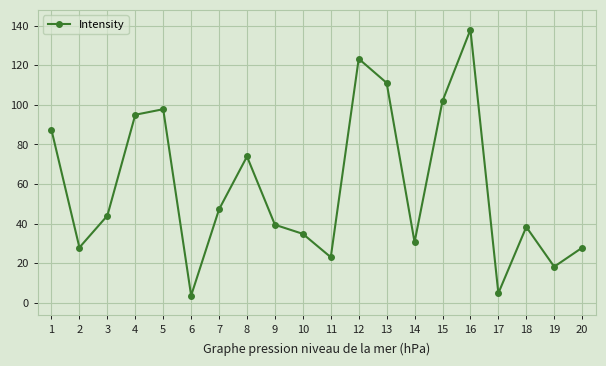

The value at 3 is 44.0. True or false?

True